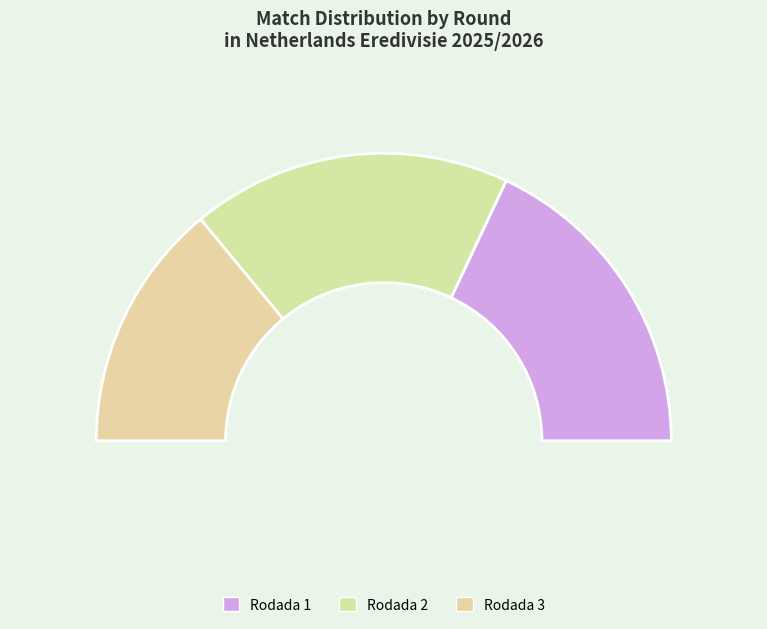

Does Rodada 2 account for over 50% of the chart?

No